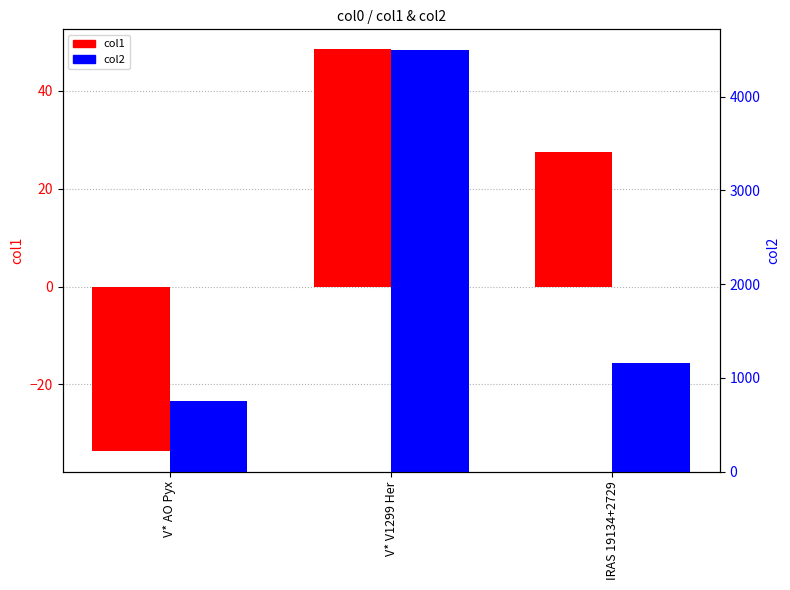

At how many categories does at least one series exceed 613?

3